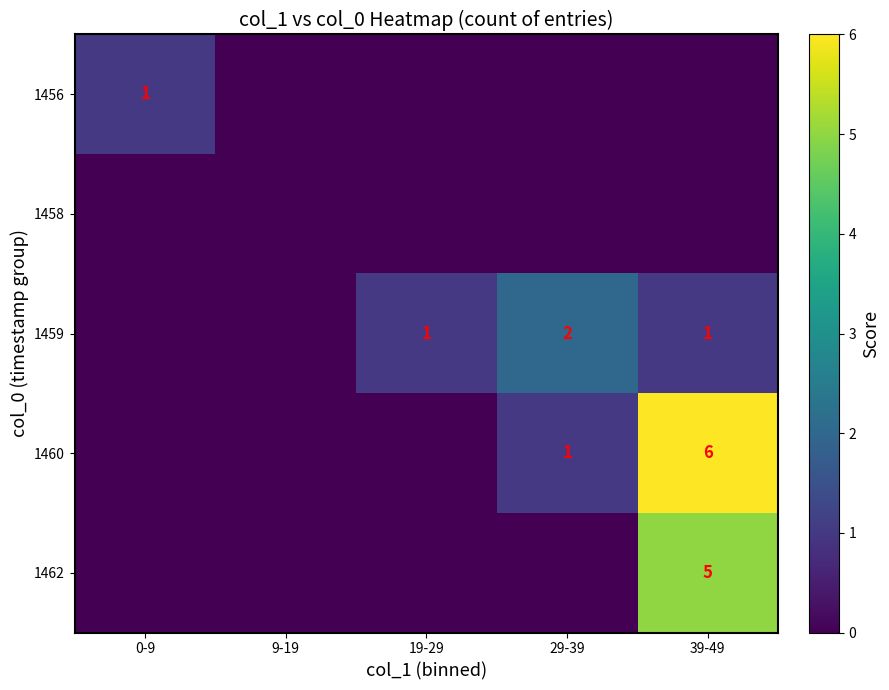

Is it true that 1462 equals 5 at 39-49?

True